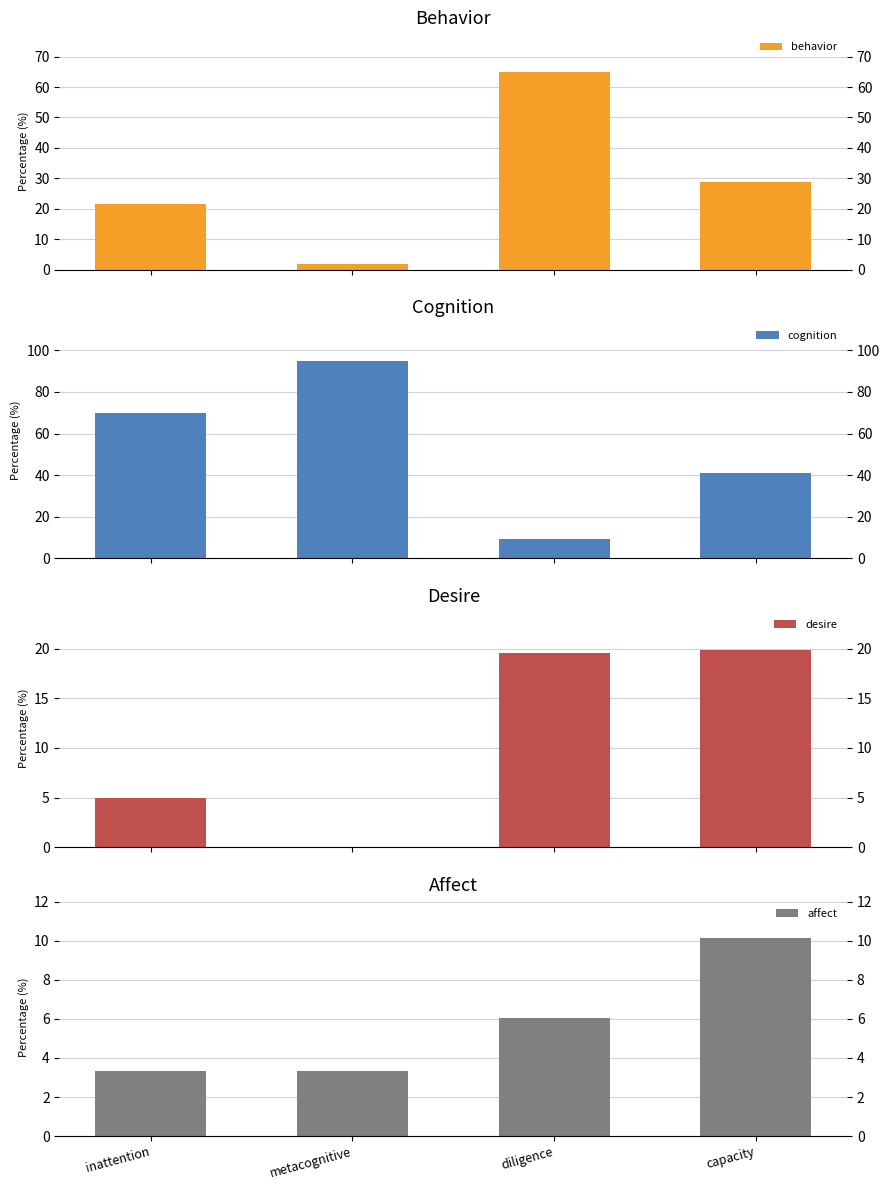

Is the value of behavior at capacity greater than the value of cognition at metacognitive?

No